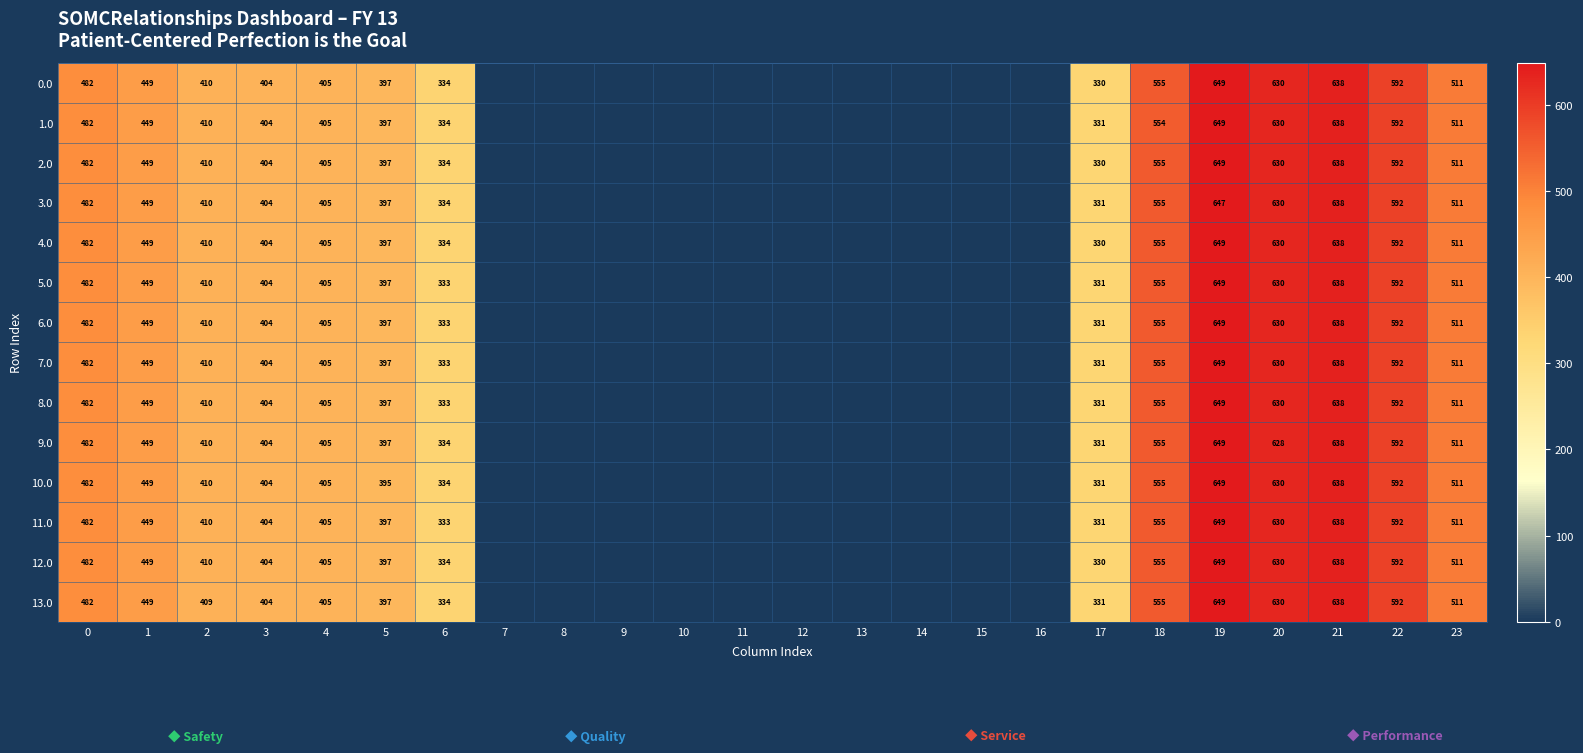

The 6.0 series shows 612 at 3. True or false?

False